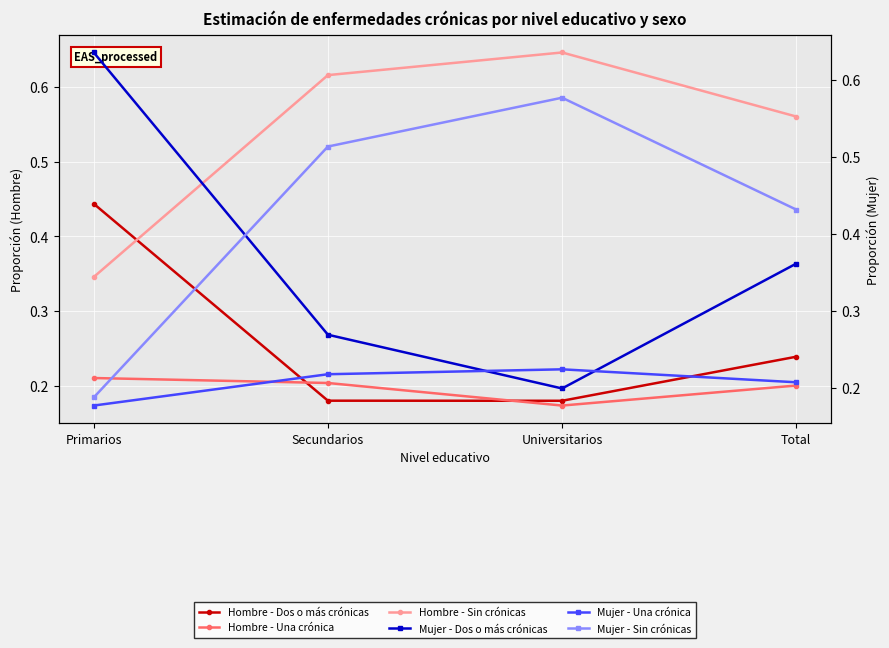

What is the label of the 2nd point from the left?

Secundarios